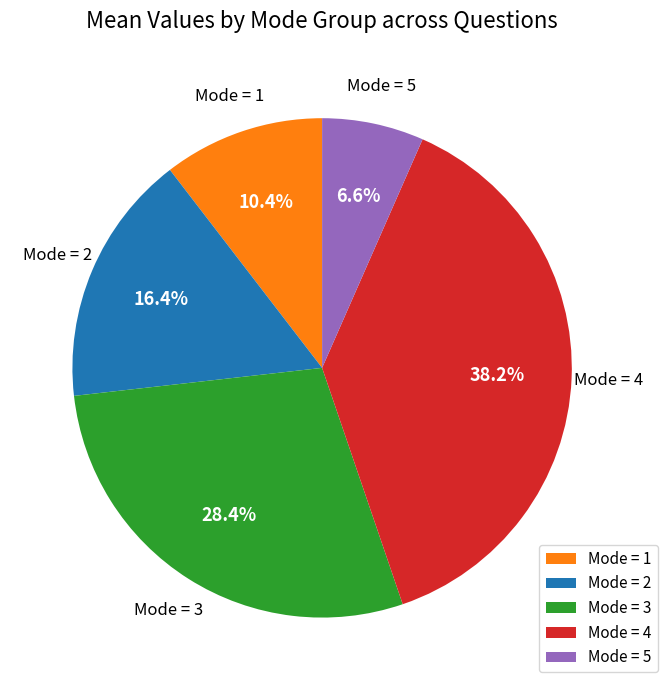

What is the ratio of the value at Mode = 5 to the value at Mode = 2?

0.4